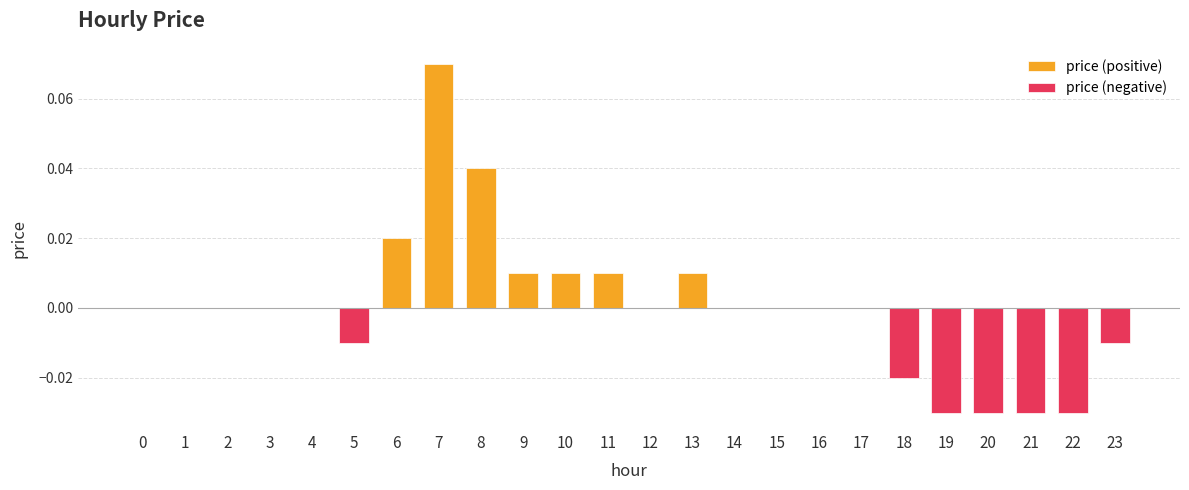

Which category has the highest value in the price (positive) series?

7